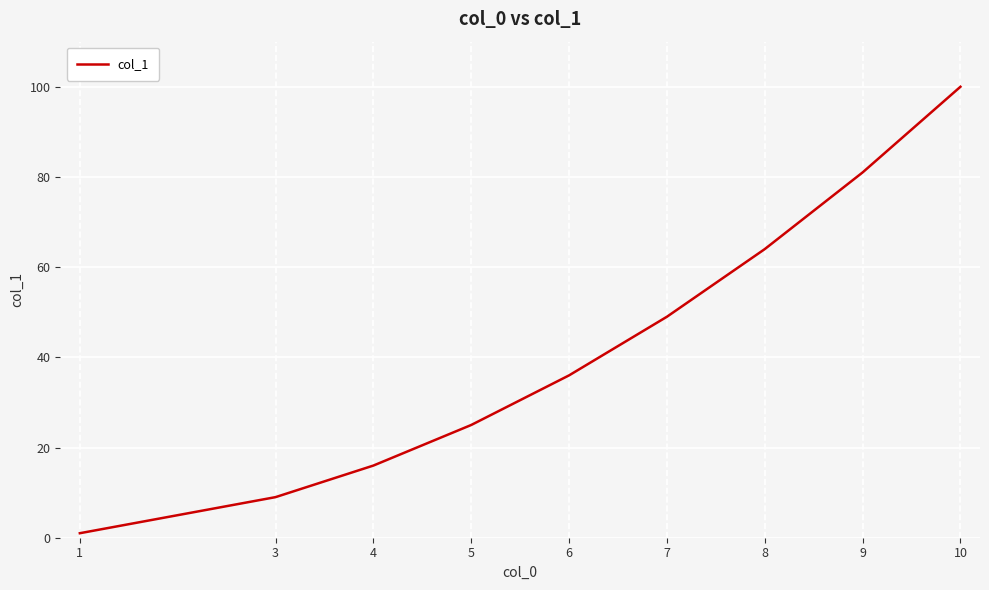

Reading left to right, transcribe all the data shown in this chart.

1	9	16	25	36	49	64	81	100